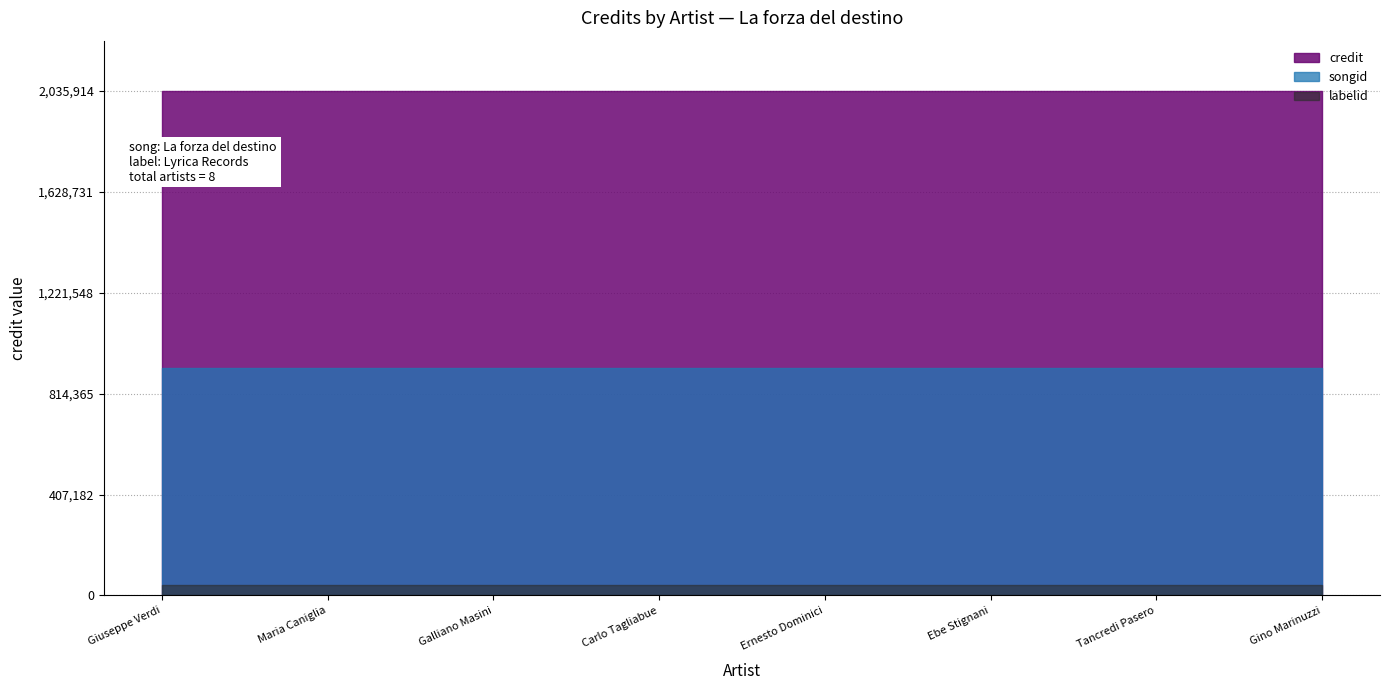

Rank the series by their average value, from highest to lowest.

credit, songid, labelid